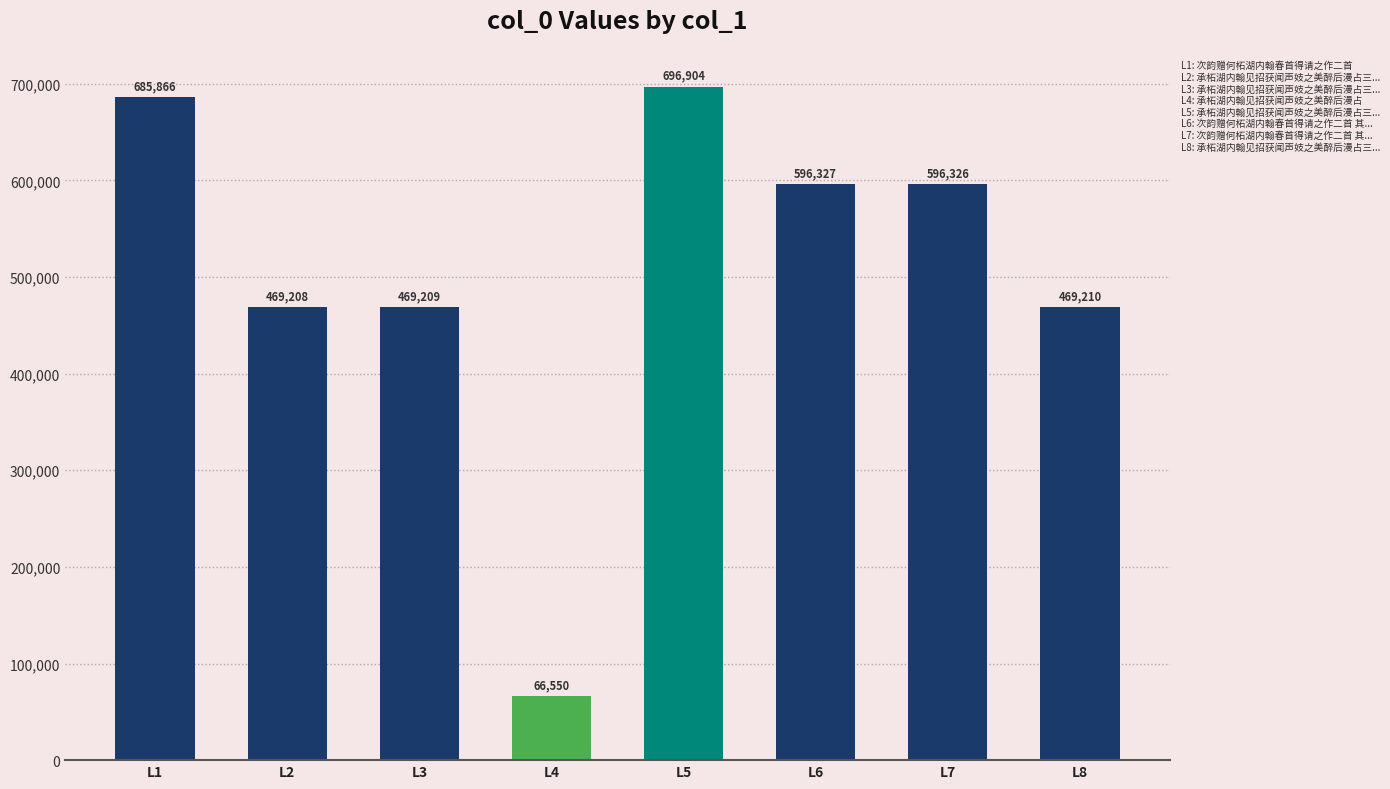

What is the sum of the values at L2 and L1?

1155074